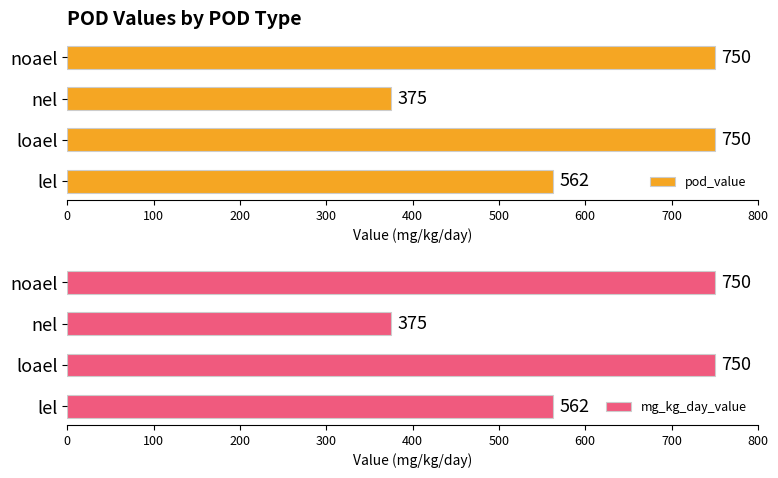

How many distinct data groups are displayed?

2